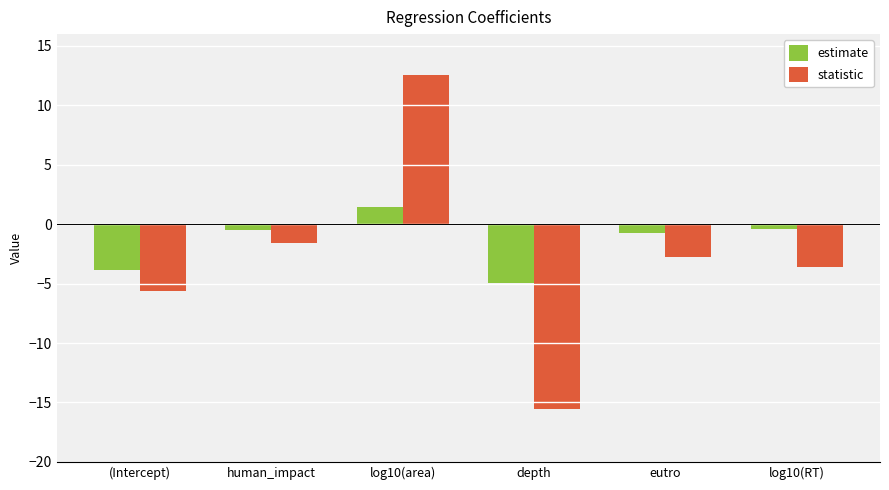

At which category is the sum across all series the highest?

log10(area)